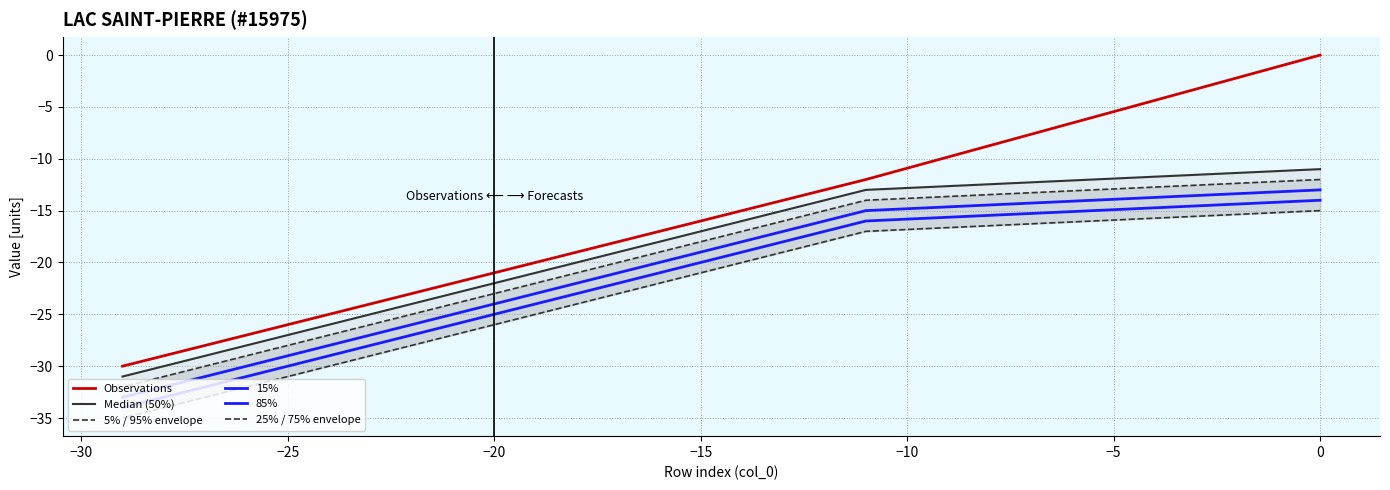

How many series are shown in this chart?

6